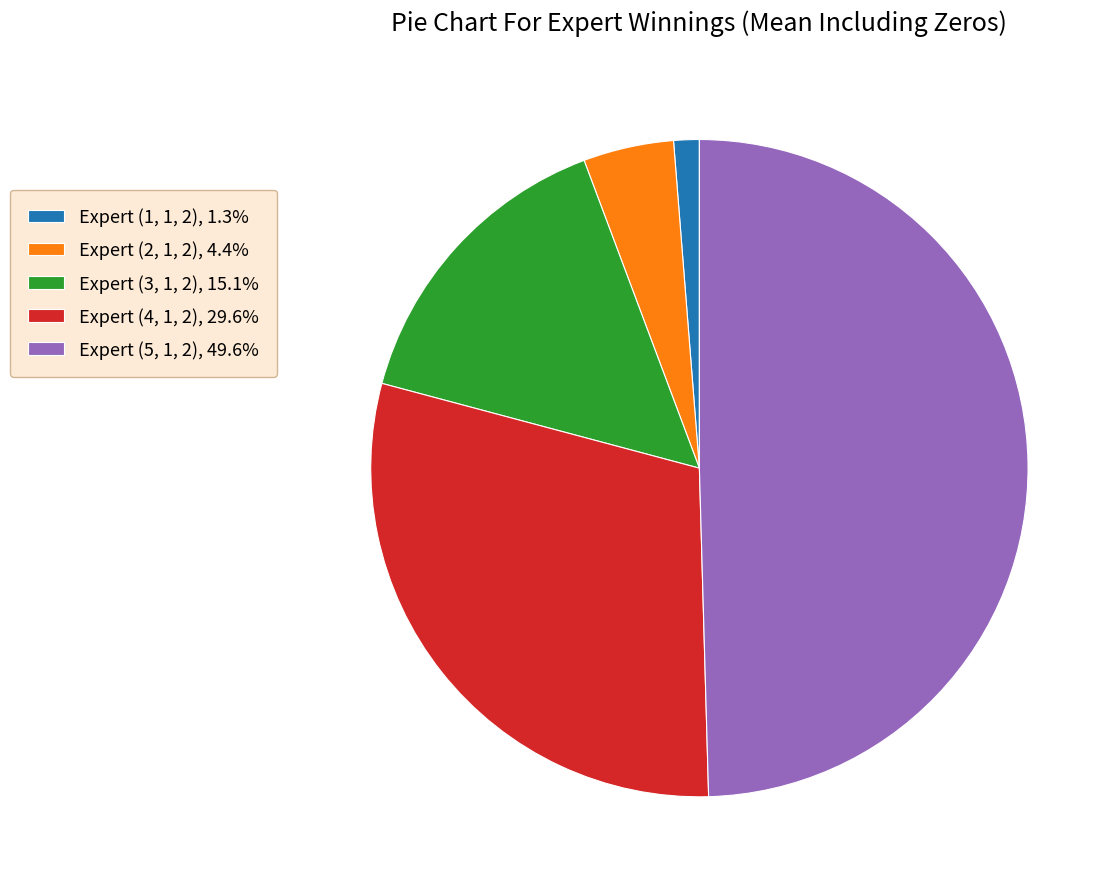

How many slices are in this pie chart?

5